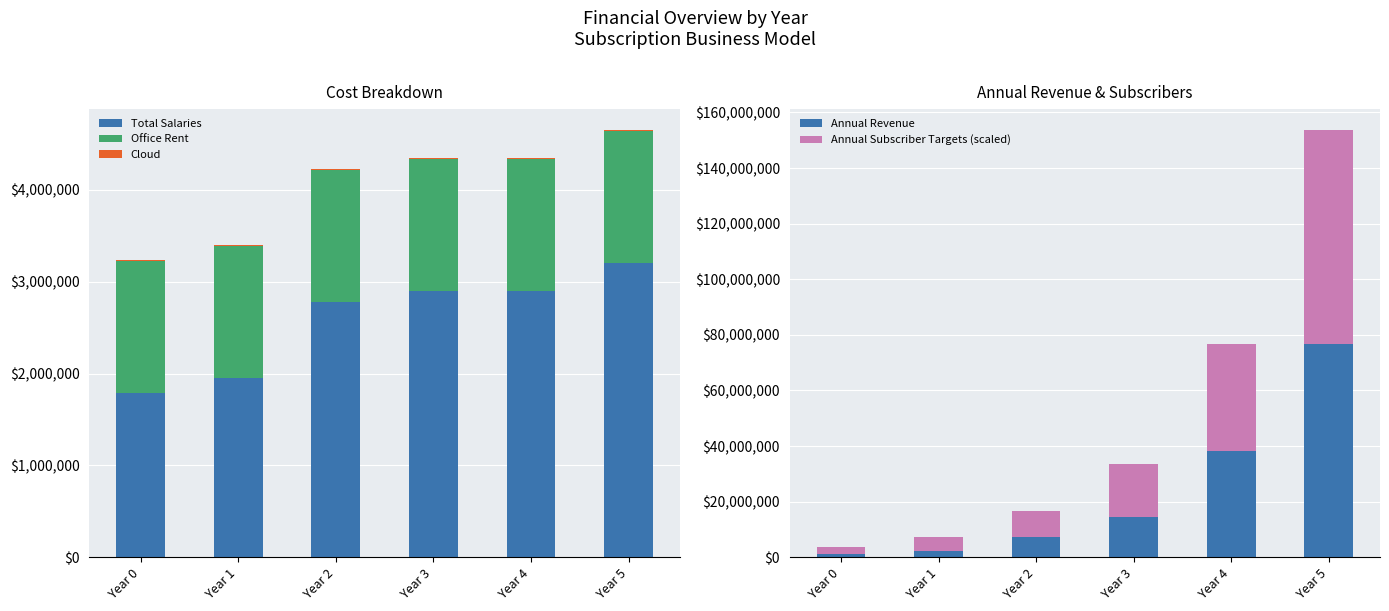

Is it true that Office Rent equals 319522 at Year 1?

False